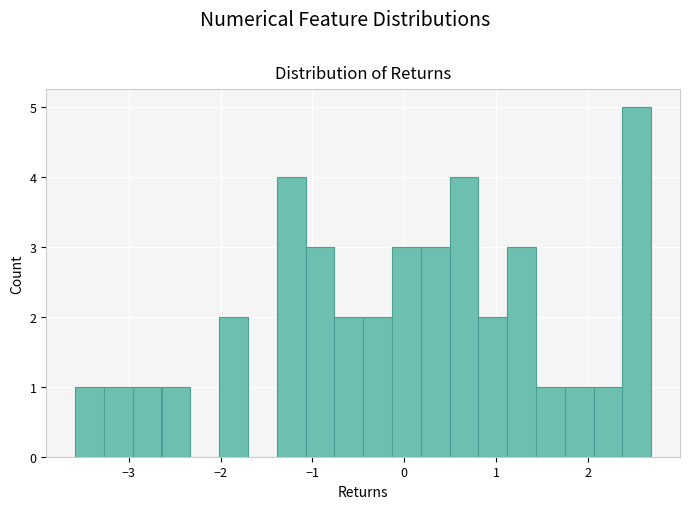

Read against the x-axis, roughly where is the centre of the tallest bar?

2.5